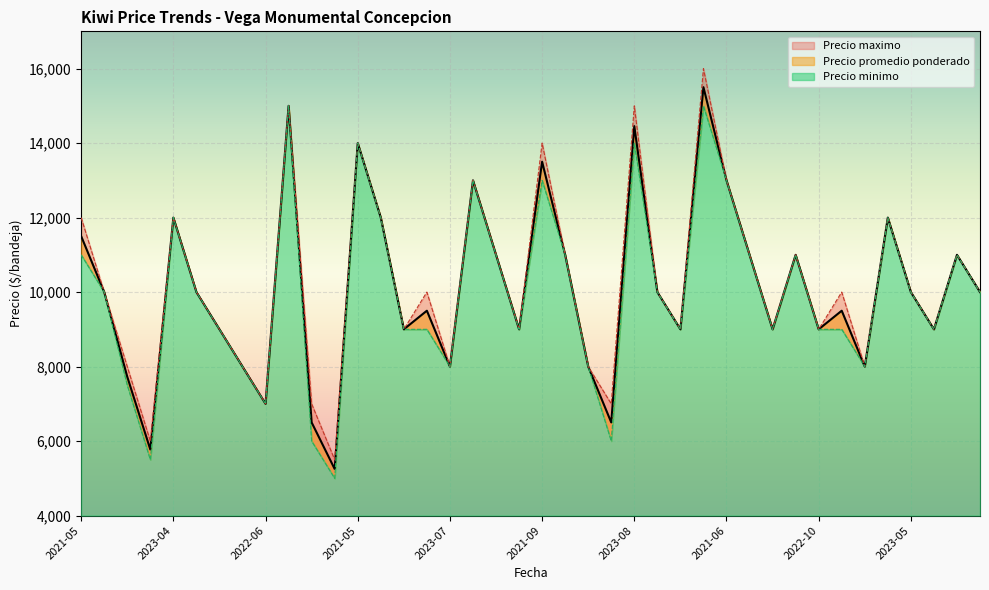

Which label corresponds to the smallest value in the chart?

2022-07-27